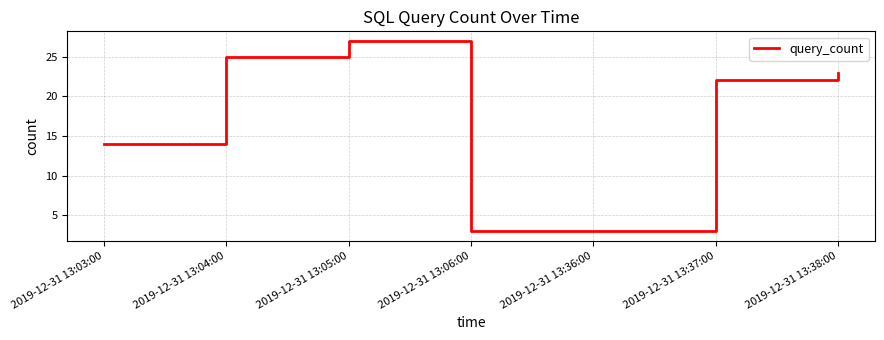

What is the difference between the second highest and second lowest values?

22